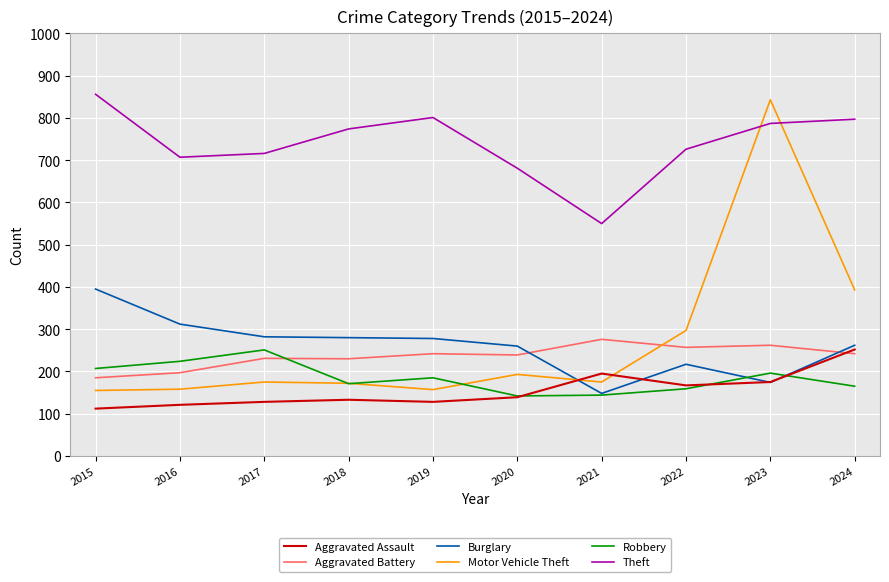

Which series has the widest spread of values?

Motor Vehicle Theft